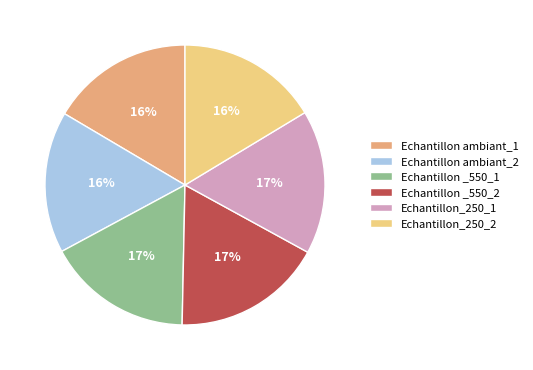

To the nearest percent, what portion does Echantillon _550_1 represent?

17%